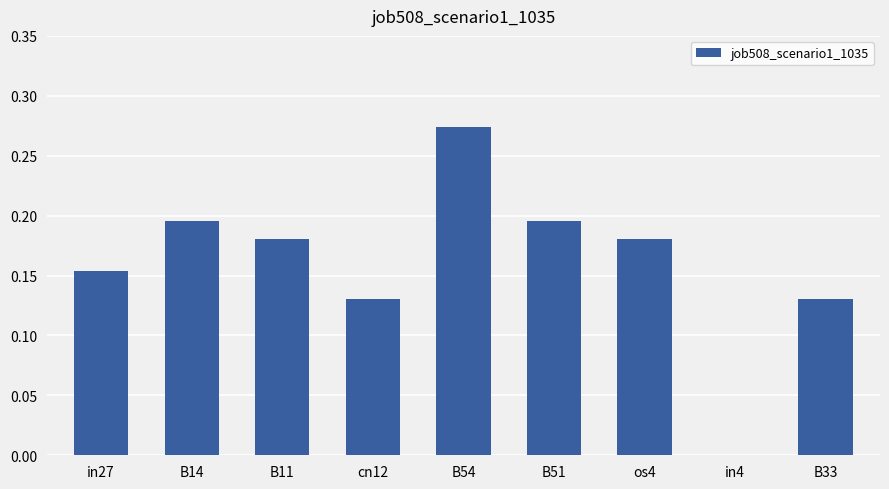

Is it true that the value at B54 is 0.1?

False